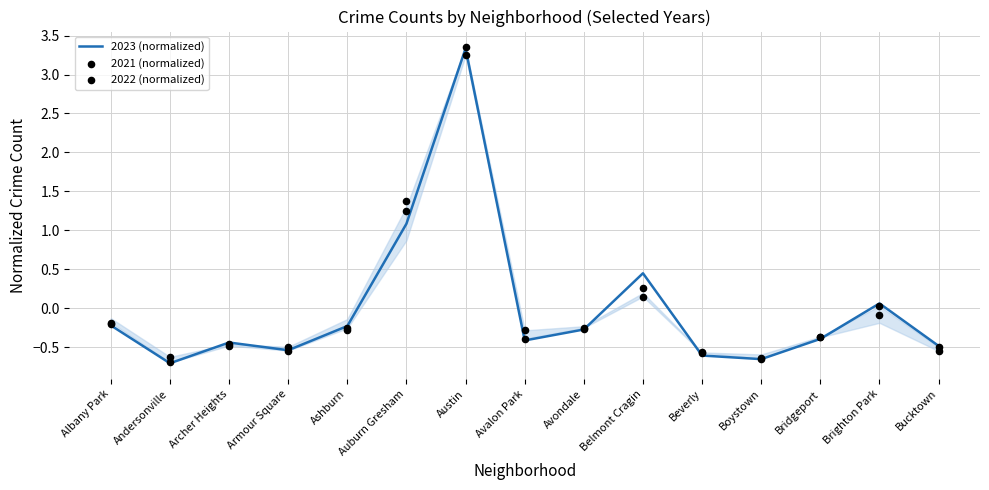

What are all the series names shown in the legend?

2023 (normalized), 2021 (normalized), 2022 (normalized)